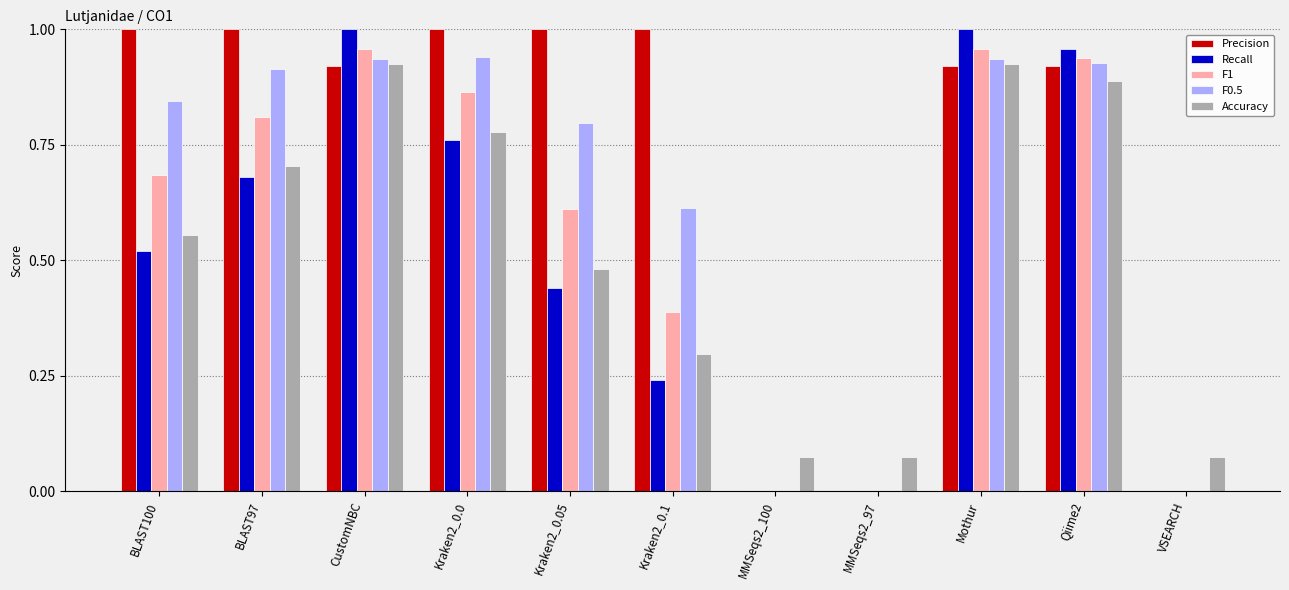

Which series changed the most between CustomNBC and Kraken2_0.05?

Recall